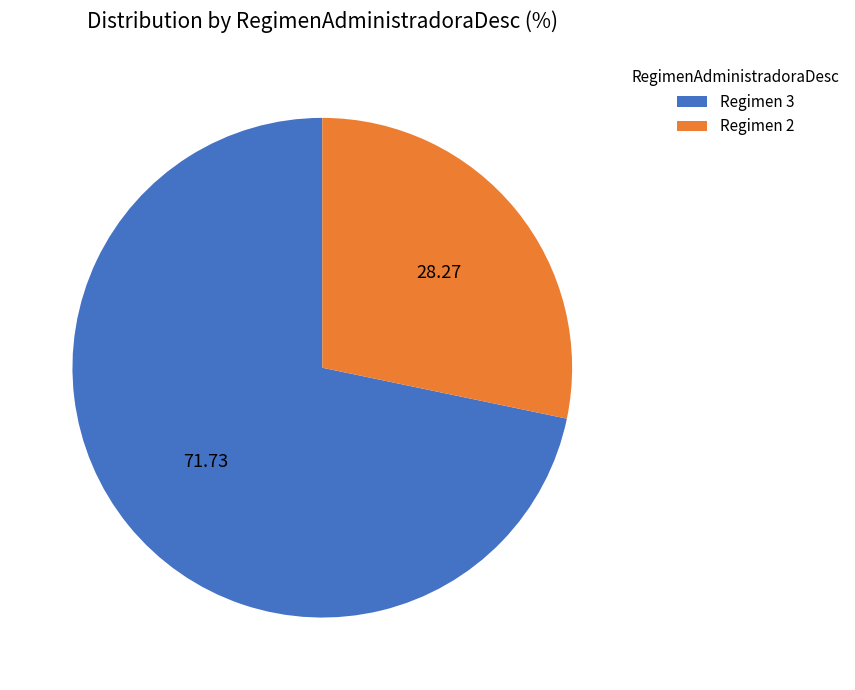

Does any single category account for the majority?

Yes